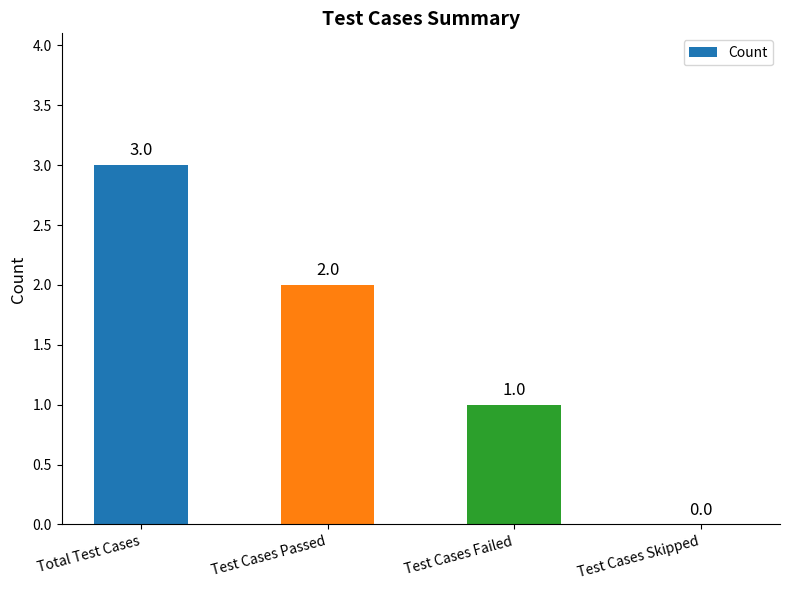

Count the number of categories in the chart.

4